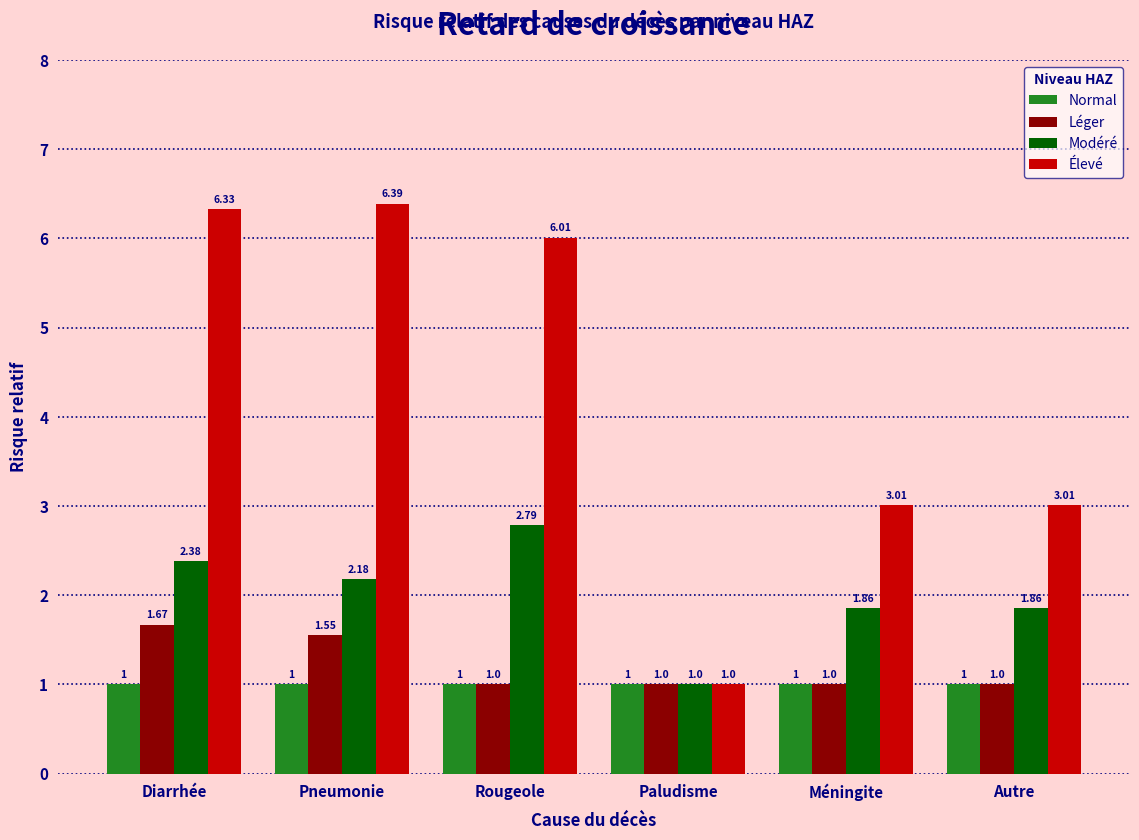

What is the difference between the maximum and minimum values in the Élevé series?

5.4